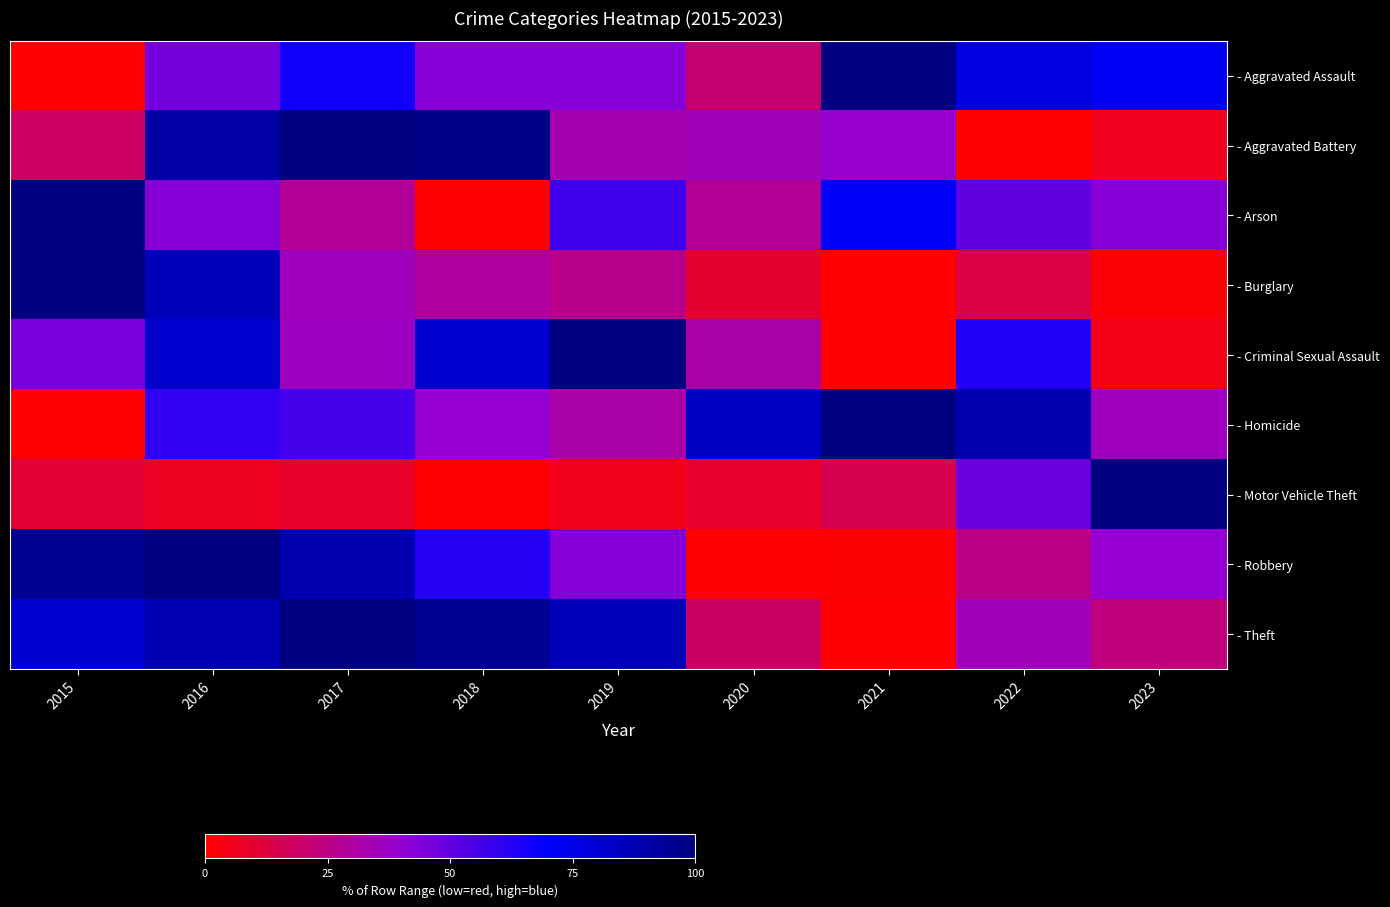

What is the total value across all series at 2022?

399.6